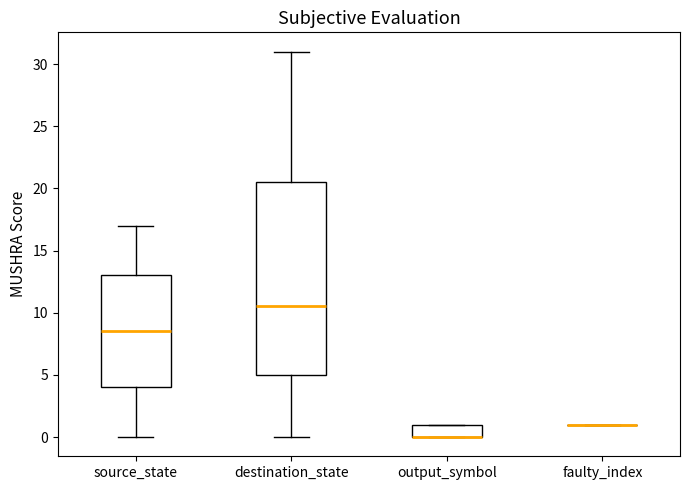

Which box is the tallest, from its lower edge to its upper edge?

destination_state